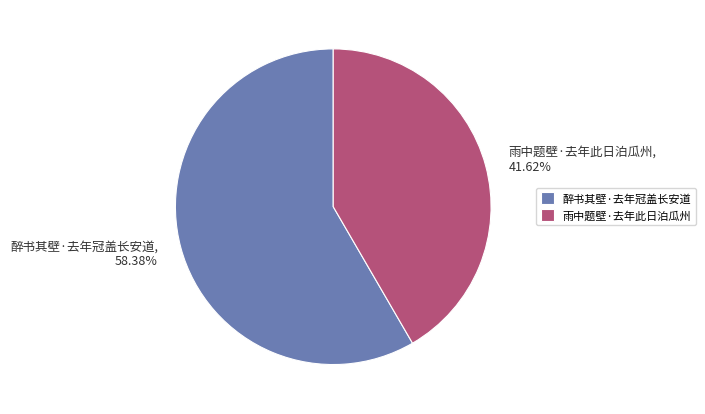

To the nearest percent, what is the difference between the 醉书其壁·去年冠盖长安道 and 雨中题壁·去年此日泊瓜州 slice percentages?

17%